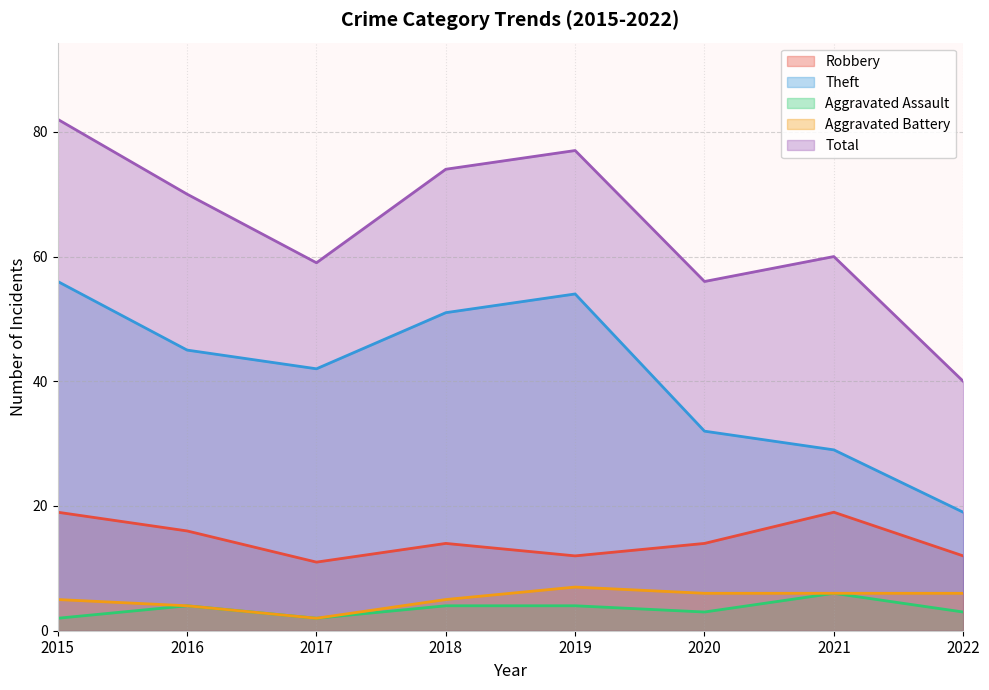

The Total series shows 82 at 2015. True or false?

True